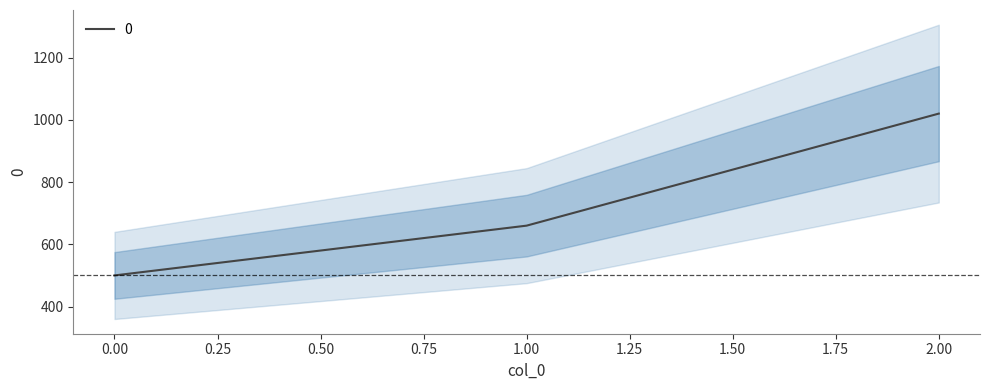

What is the sum of the values at 1 and 2?

1680